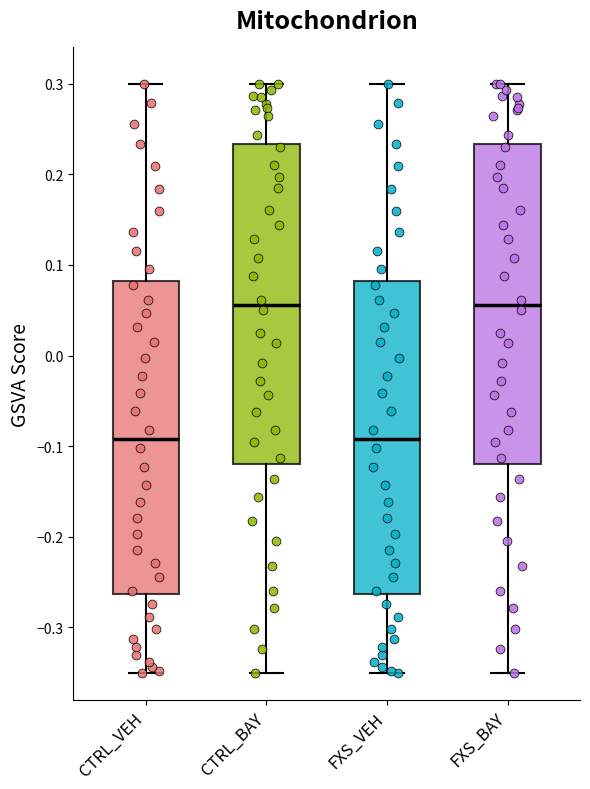

Reading left to right, transcribe this box plot: for each box, give where its median line is, the range the box spans, and where its two whiskers end, as read against the y-axis. The values are not printed on the chart, so give them approximately, as read against the axis.

CTRL_VEH: median -0.09, box -0.26 to 0.08, whiskers -0.35 to 0.30
CTRL_BAY: median 0.06, box -0.12 to 0.23, whiskers -0.35 to 0.30
FXS_VEH: median -0.09, box -0.26 to 0.08, whiskers -0.35 to 0.30
FXS_BAY: median 0.06, box -0.12 to 0.23, whiskers -0.35 to 0.30